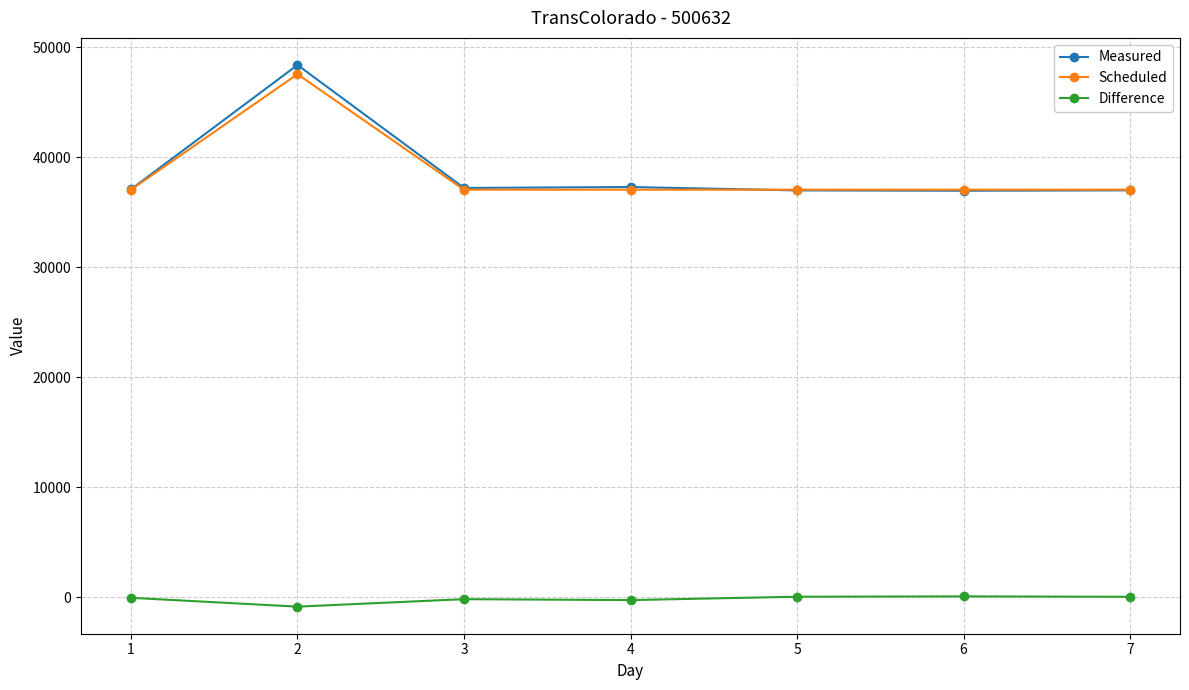

Which category has the highest value across all series?

2